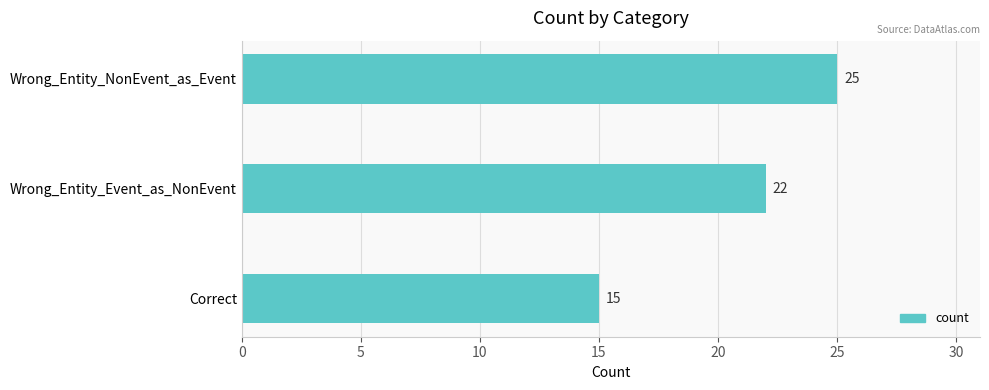

What is the approximate value at Correct, to the nearest 10?

20